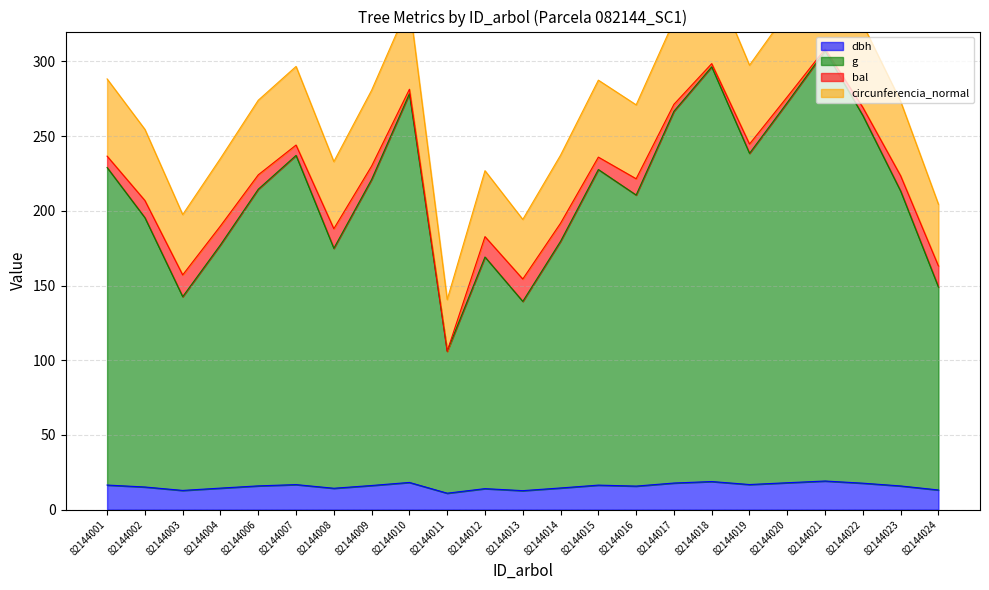

At which category does the chart reach its minimum across all series?

82144011